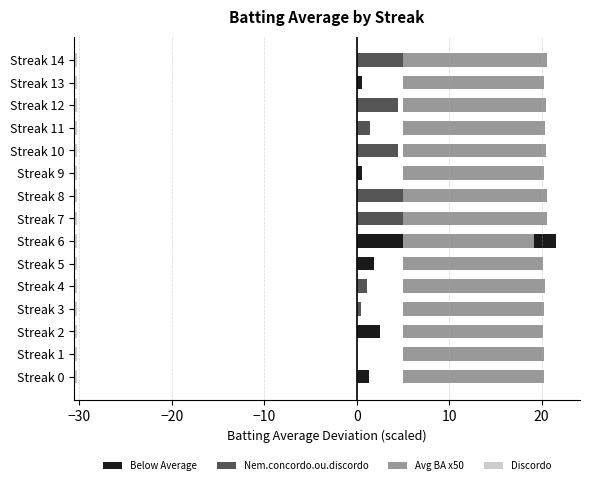

Is the value of Below Average at Streak 11 greater than the value of Nem.concordo.ou.discordo at Streak 7?

No